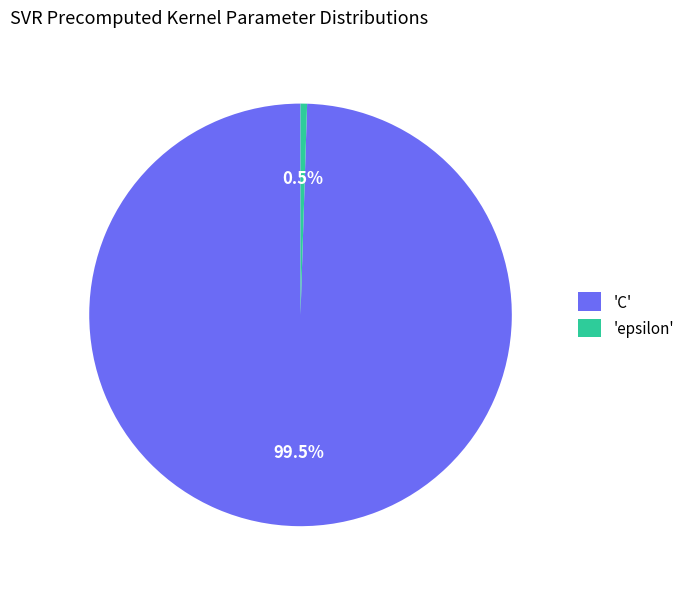

Which slice represents more than half of the pie?

'C'